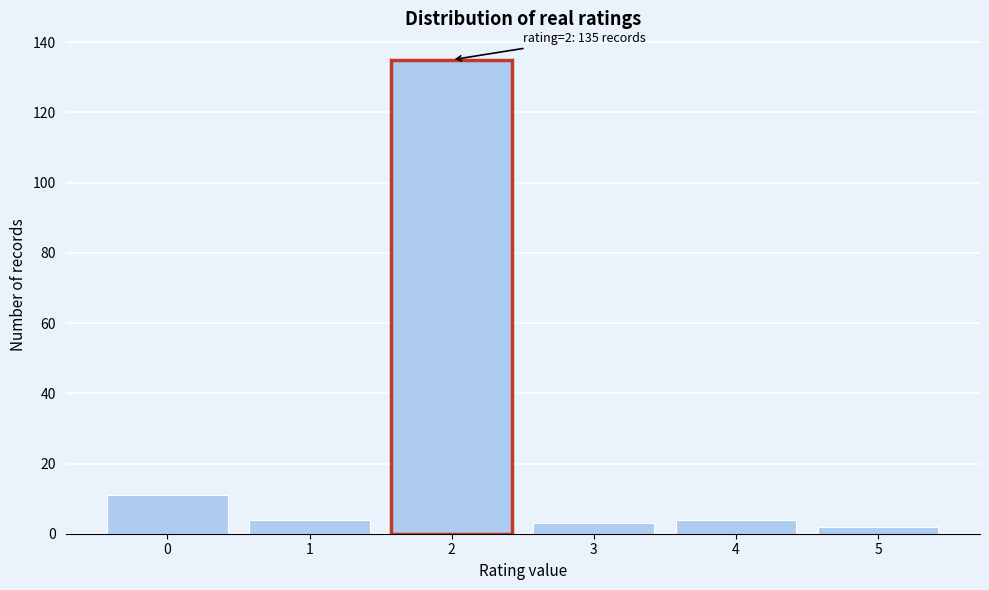

Which range on the x-axis has the tallest bar?

1.5 to 2.5